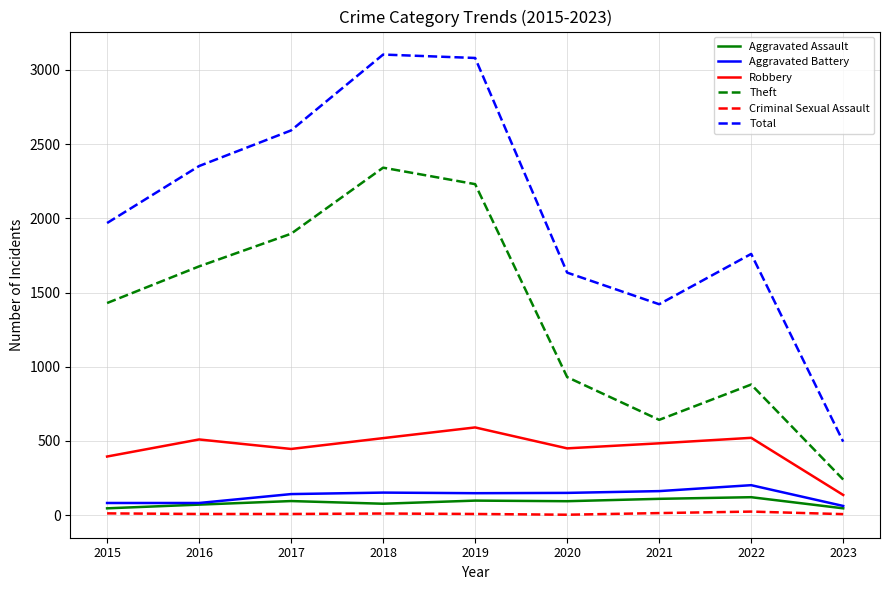

What is the average value of the Aggravated Assault series?

84